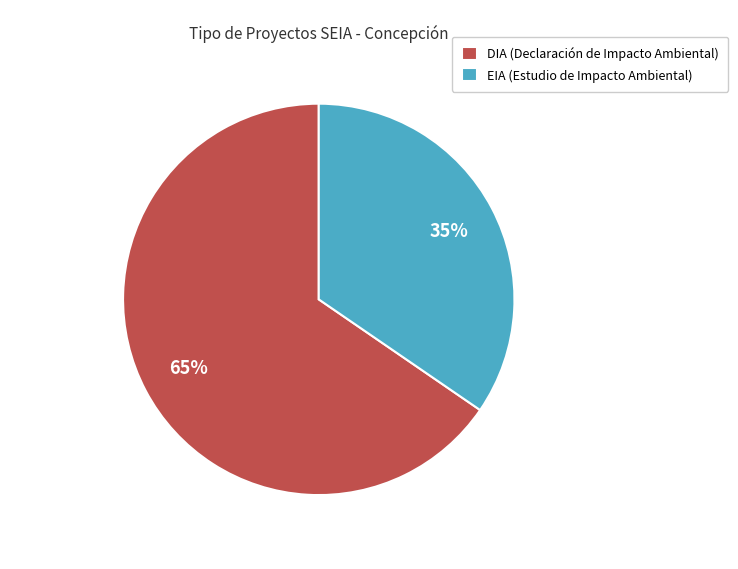

Between DIA and EIA, which is larger?

DIA